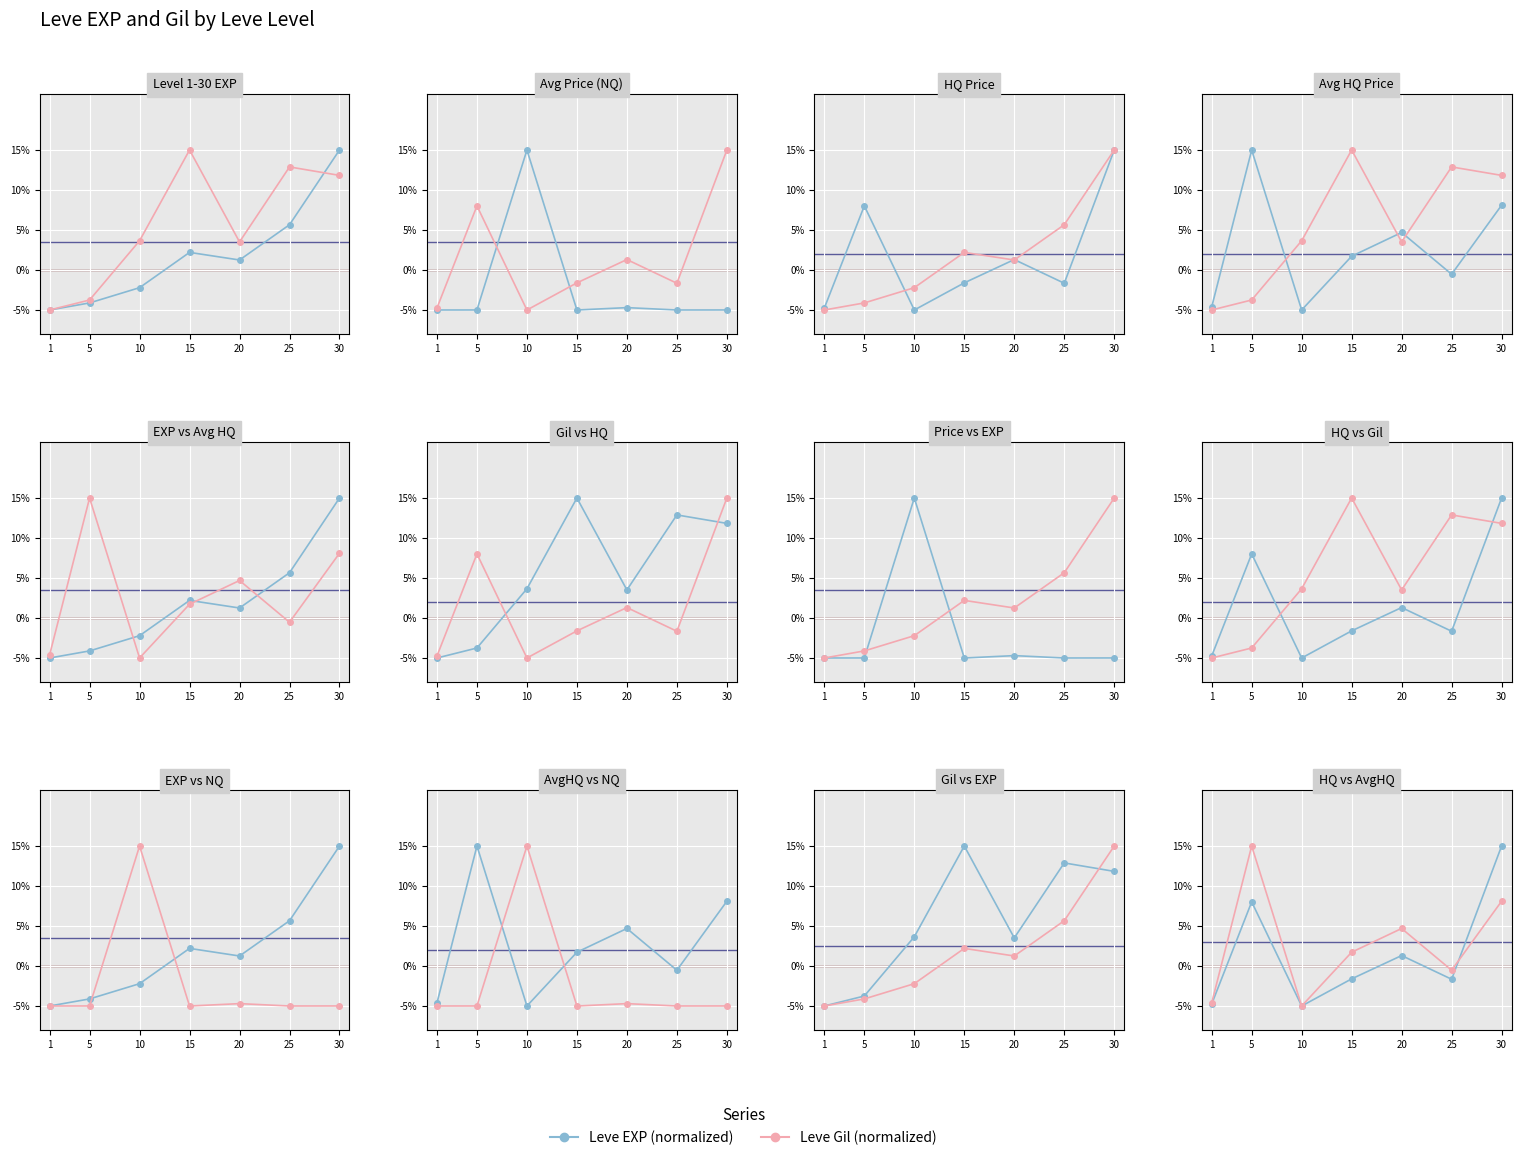

How many values in the Leve EXP (norm) series exceed -1?

3